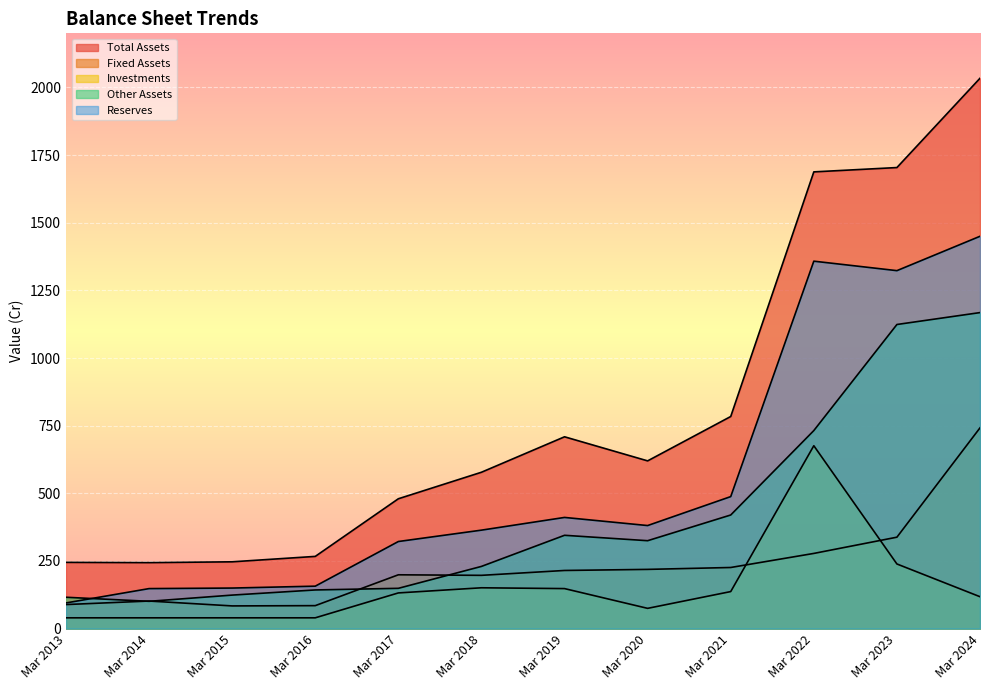

True or false: Reserves has a value of 95 at Mar 2013.

True